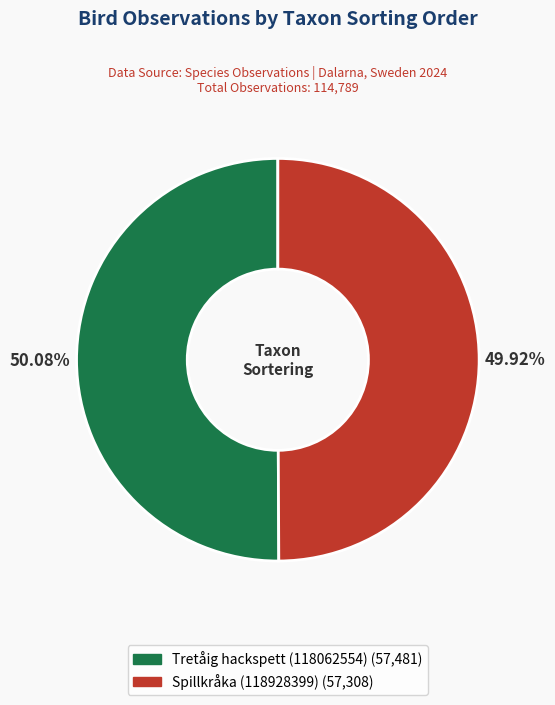

How many slices are in this pie chart?

2